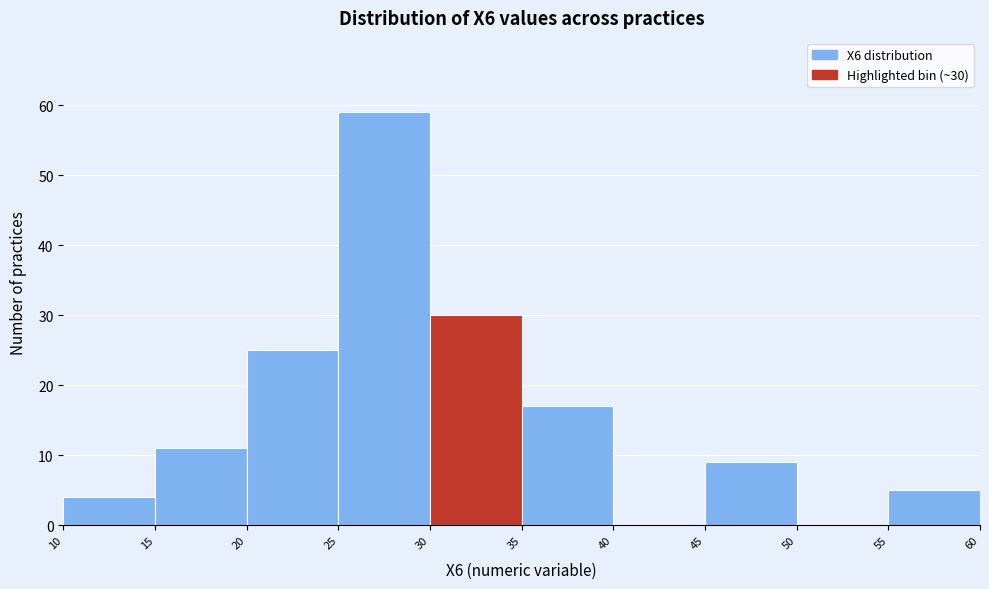

Over which range of the x-axis is the bar tallest?

25 to 30